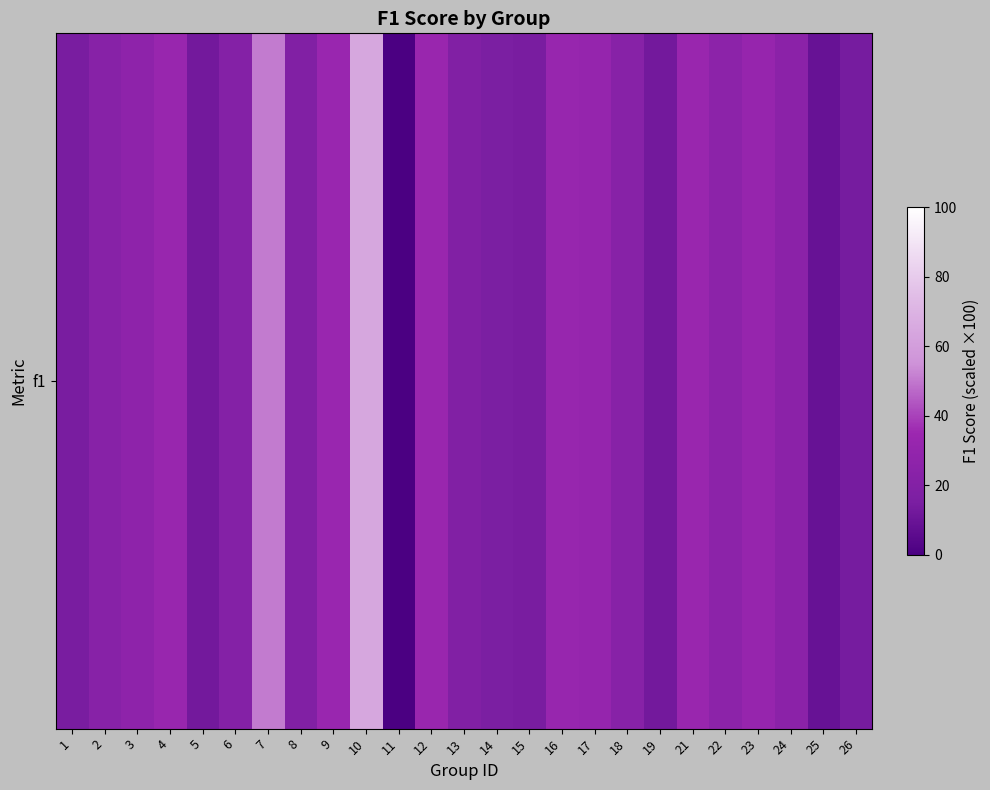

Rank the categories by value from lowest to highest.

11, 25, 5, 19, 26, 1, 15, 14, 8, 13, 6, 18, 2, 24, 22, 3, 17, 23, 16, 4, 12, 21, 9, 7, 10